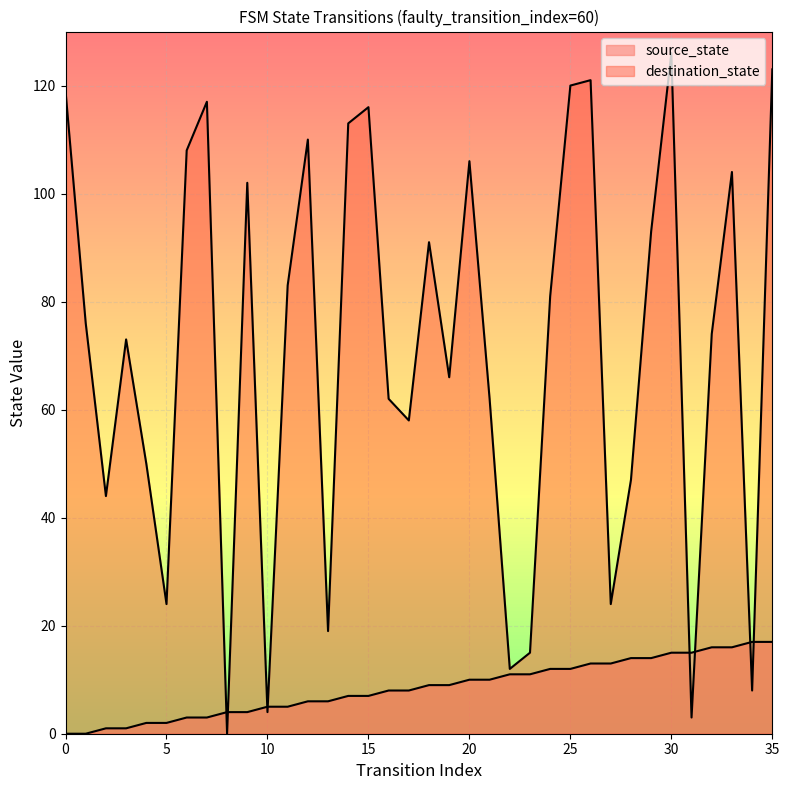

What are all the series names shown in the legend?

source_state, destination_state